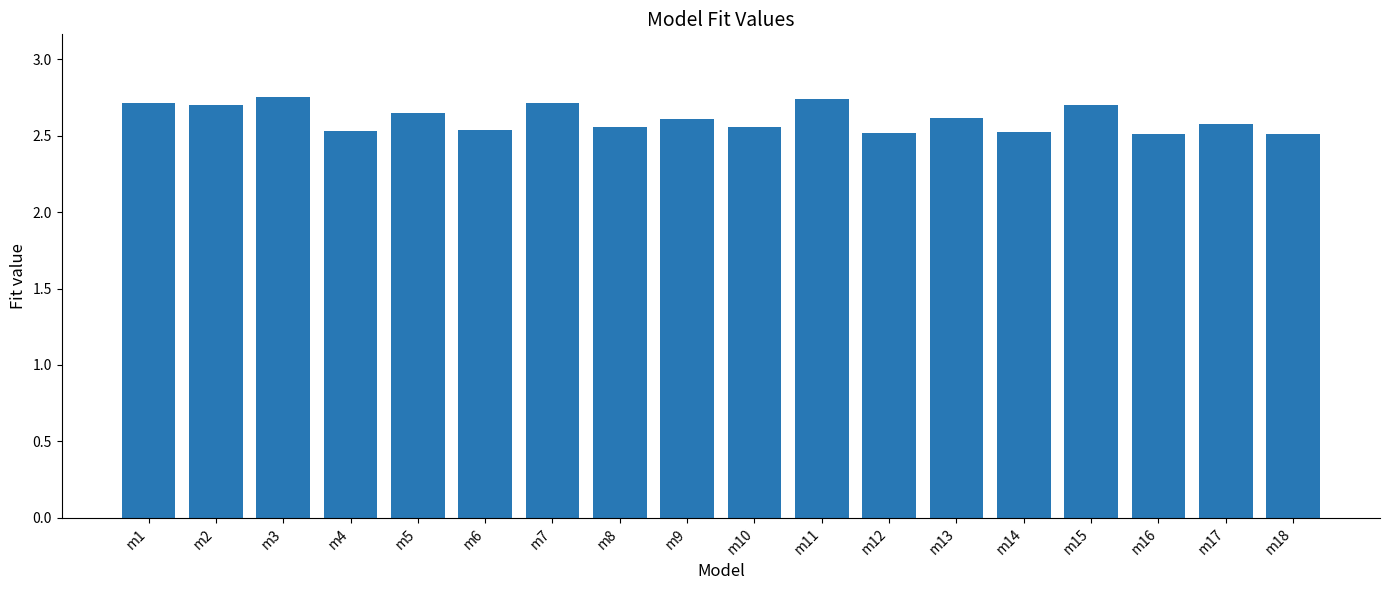

Count the values in the range 2 to 3.

18